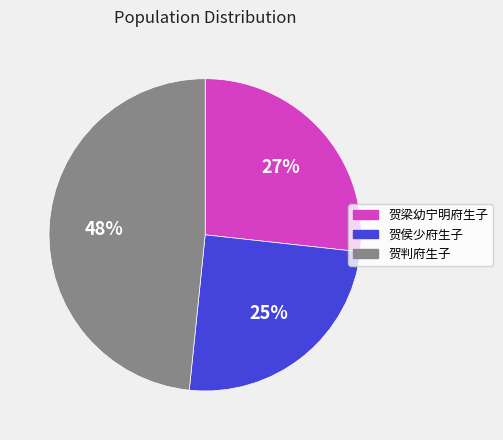

What is the smallest slice in the pie chart?

贺侯少府生子